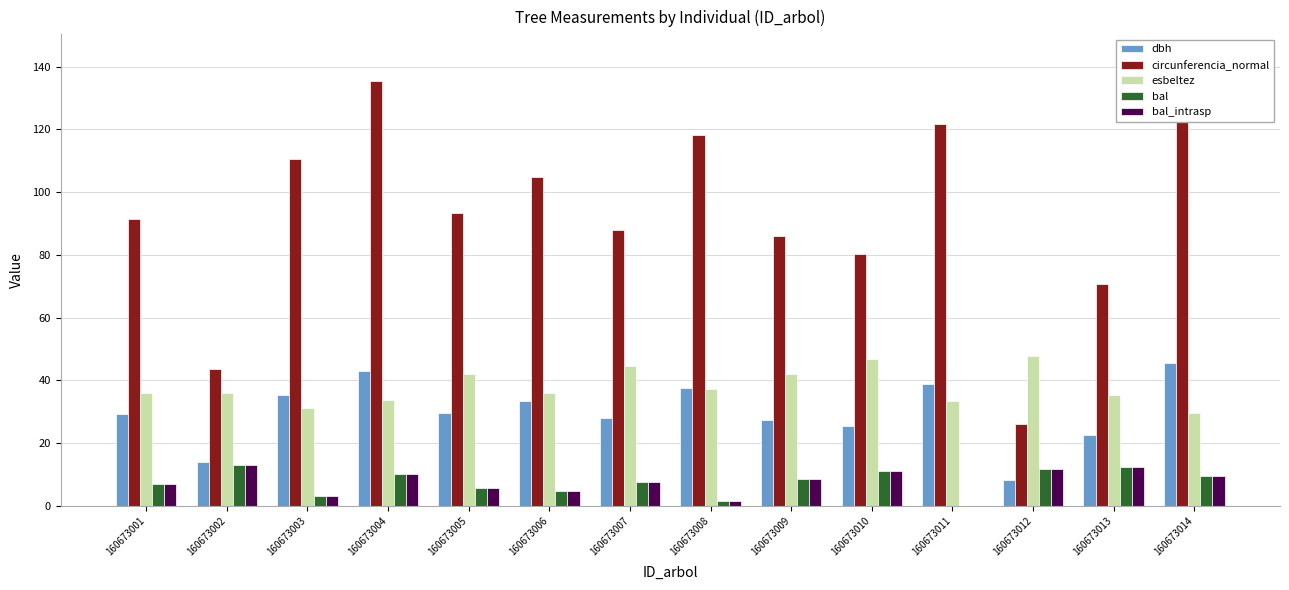

True or false: bal has a value of 0.0 at 160673011.

True